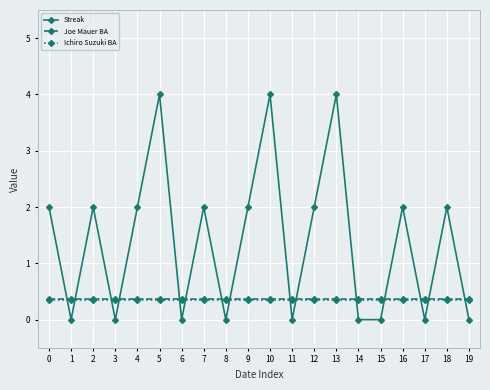

What is the sum of all Joe Mauer BA values?

7.3